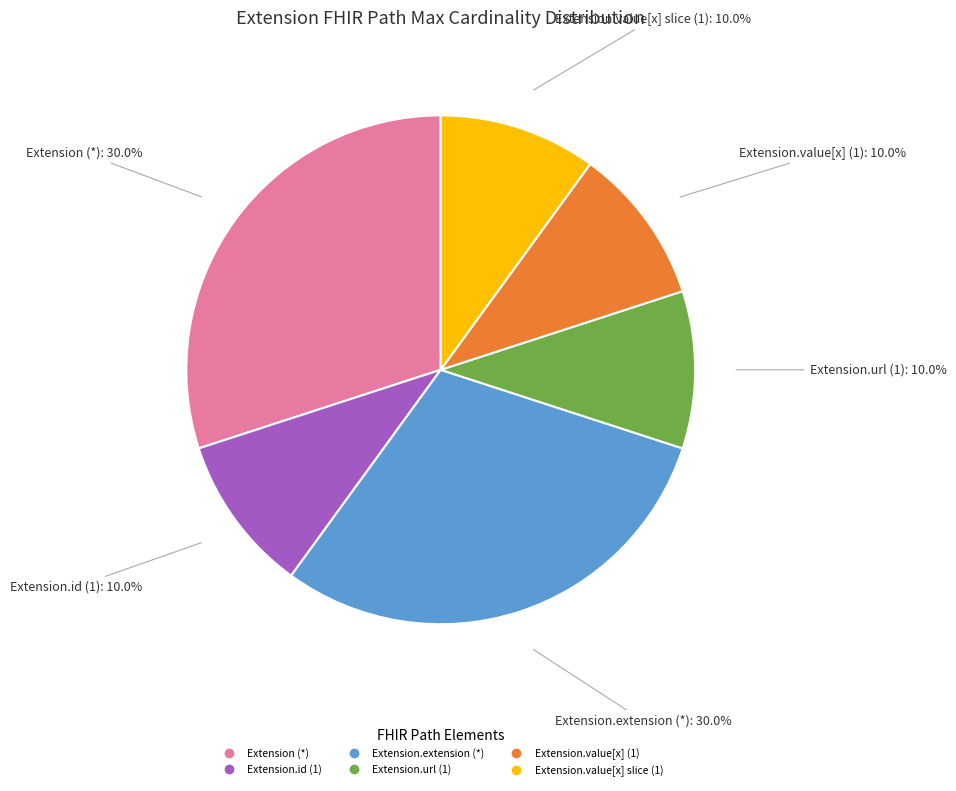

To the nearest percent, what is the average slice percentage?

17%